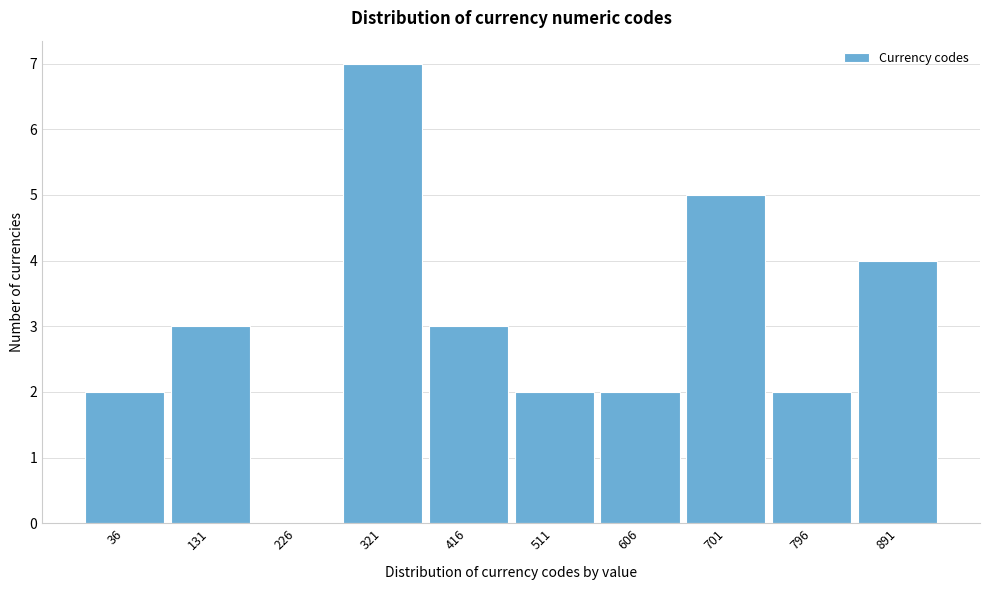

Reading left to right, transcribe all the data shown in this chart.

36=2	131=3	226=0	321=7	416=3	511=2	606=2	701=5	796=2	891=4